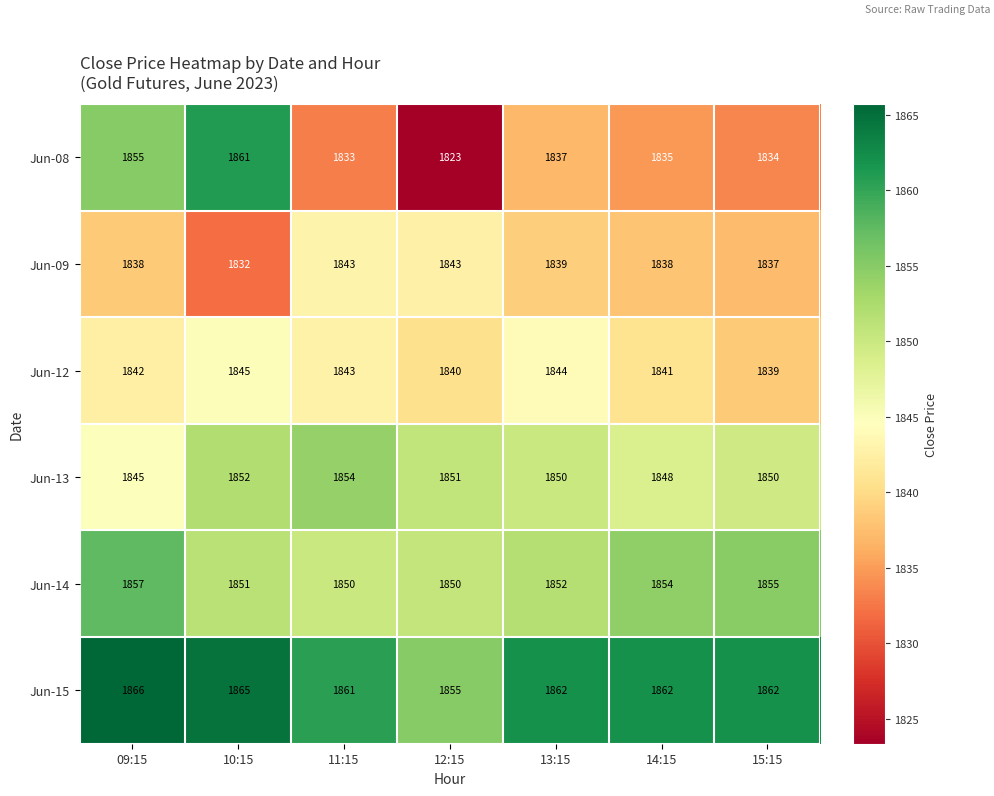

Where is Jun-15 nearest to the value 1860?

11:15